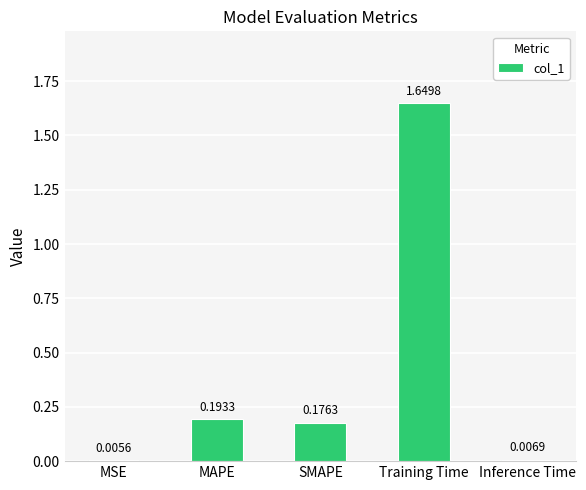

What is the sum of the values at Training Time and Inference Time?

1.7